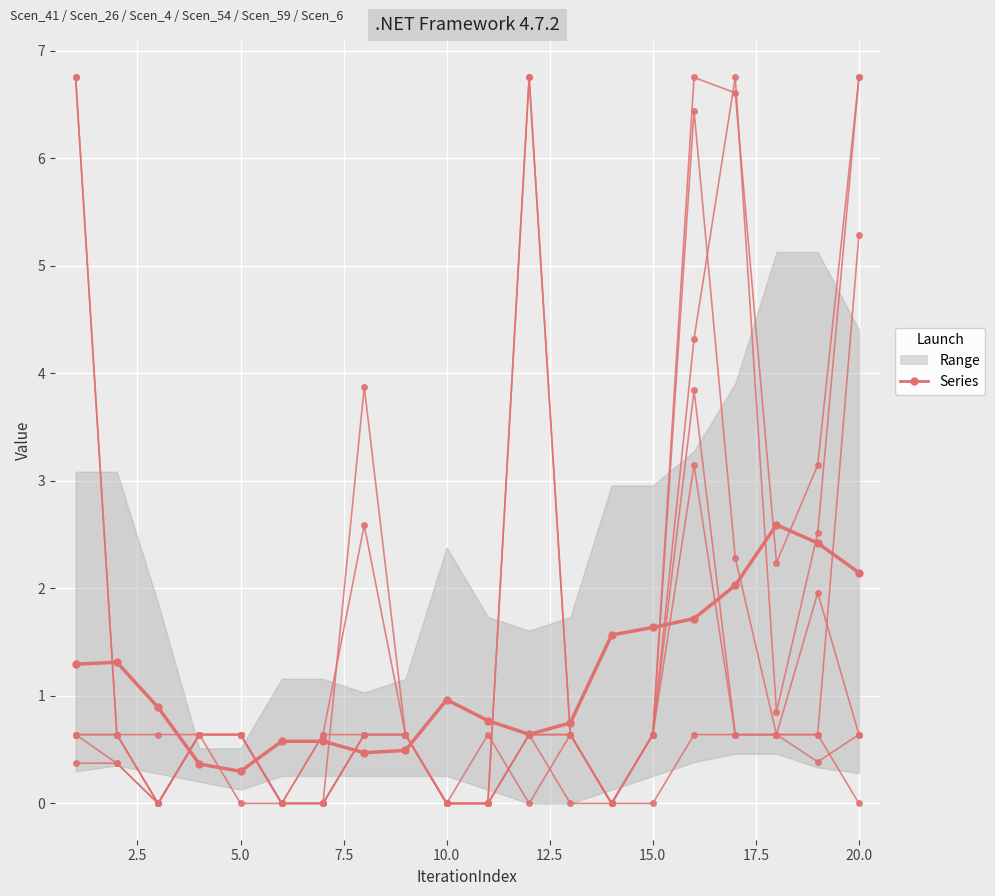

Reading right to left, transcribe all the data shown in this chart.

Scen_41: 20=0.0	19=0.6	18=0.6	17=0.6	16=3.8	15=0.6	14=0.0	13=0.6	12=0.6	11=0.0	10=0.0	9=0.6	8=2.6	7=0.6	6=0.0	5=0.6	4=0.6	3=0.0	2=0.4	1=0.6
Scen_26: 20=0.6	19=0.4	18=0.6	17=0.6	16=0.6	15=0.0	14=0.0	13=0.0	12=0.6	11=0.0	10=0.0	9=0.6	8=3.9	7=0.0	6=0.0	5=0.0	4=0.6	3=0.0	2=0.4	1=0.4
Scen_4: 20=6.8	19=3.1	18=2.2	17=6.6	16=6.8	15=0.6	14=0.0	13=0.6	12=6.8	11=0.0	10=0.0	9=0.6	8=0.6	7=0.0	6=0.0	5=0.6	4=0.6	3=0.0	2=0.6	1=6.8
Scen_54: 20=0.6	19=2.0	18=0.6	17=2.3	16=6.4	15=0.6	14=0.0	13=0.6	12=0.6	11=0.0	10=0.0	9=0.6	8=0.6	7=0.6	6=0.0	5=0.6	4=0.6	3=0.0	2=0.6	1=0.6
Scen_59: 20=5.3	19=0.6	18=0.6	17=0.6	16=3.1	15=0.6	14=0.0	13=0.6	12=0.0	11=0.6	10=0.0	9=0.6	8=0.6	7=0.0	6=0.0	5=0.6	4=0.6	3=0.6	2=0.6	1=0.6
Scen_6: 20=6.8	19=2.5	18=0.9	17=6.8	16=4.3	15=0.6	14=0.0	13=0.6	12=6.8	11=0.0	10=0.0	9=0.6	8=0.6	7=0.0	6=0.0	5=0.6	4=0.6	3=0.0	2=0.6	1=6.8